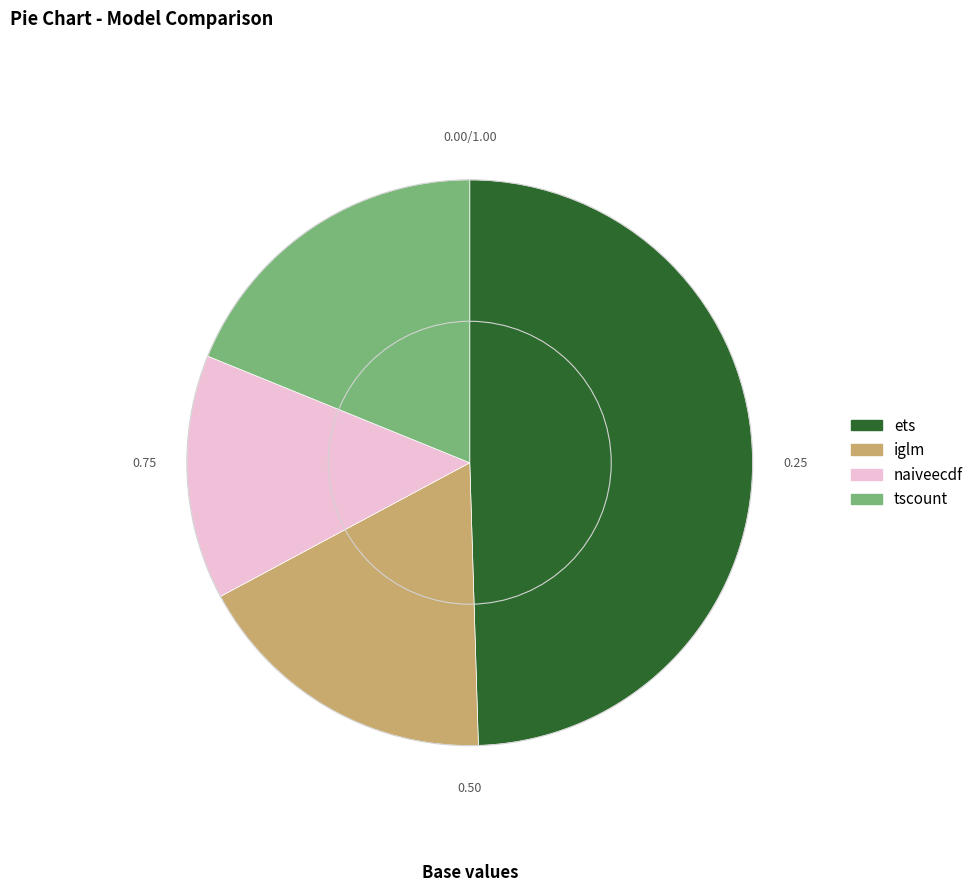

True or false: iglm accounts for 30% of the total.

False